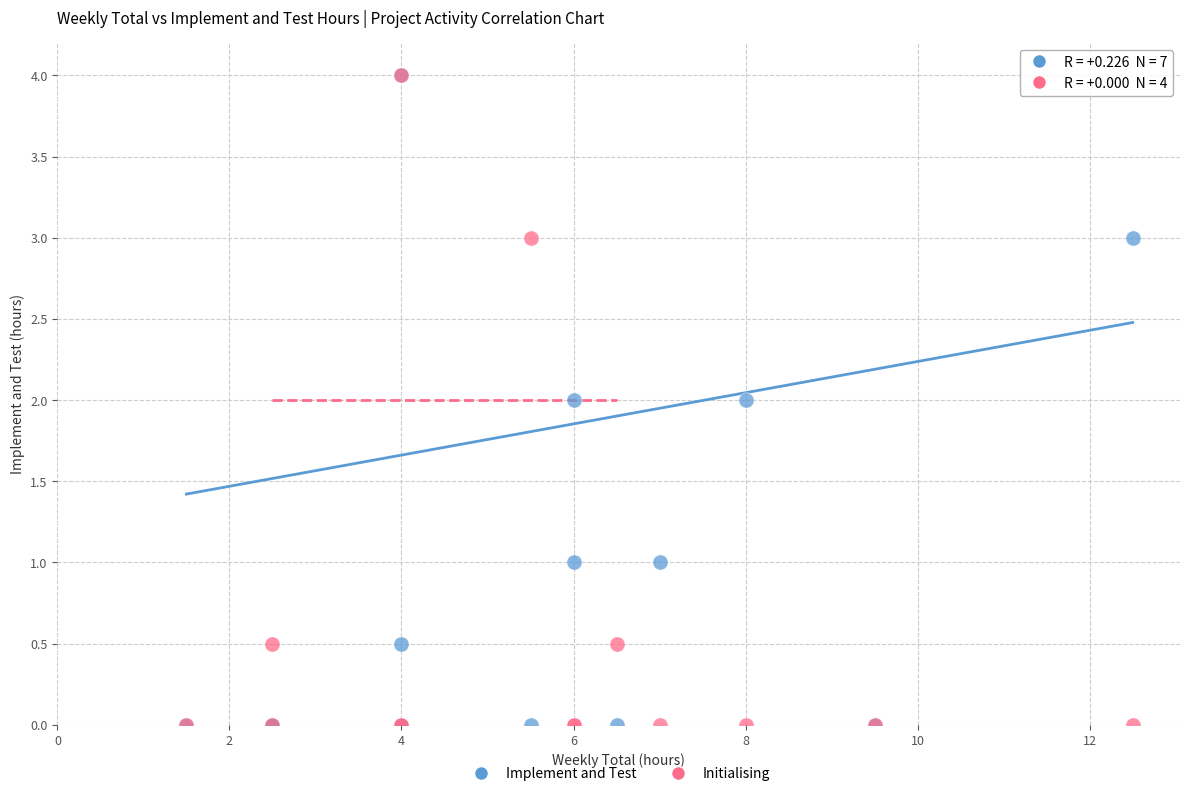

What are all the series names shown in the legend?

Implement and Test, Initialising